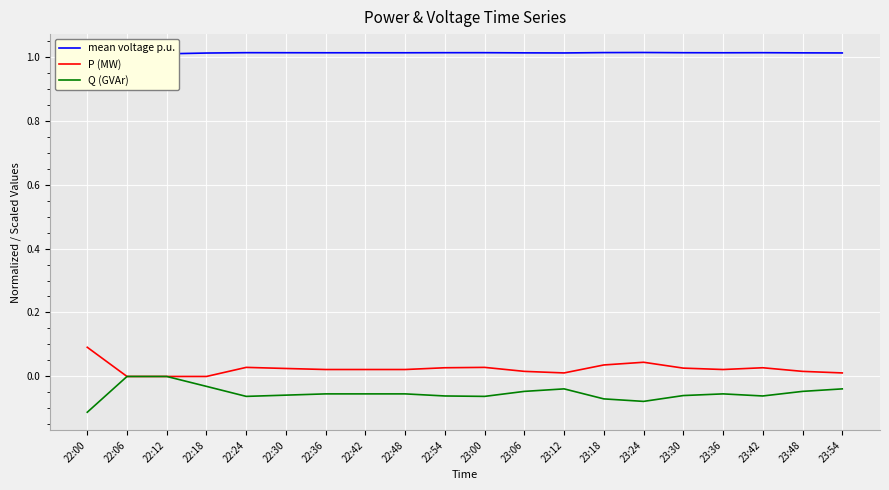

What is the greatest value displayed?

1.0